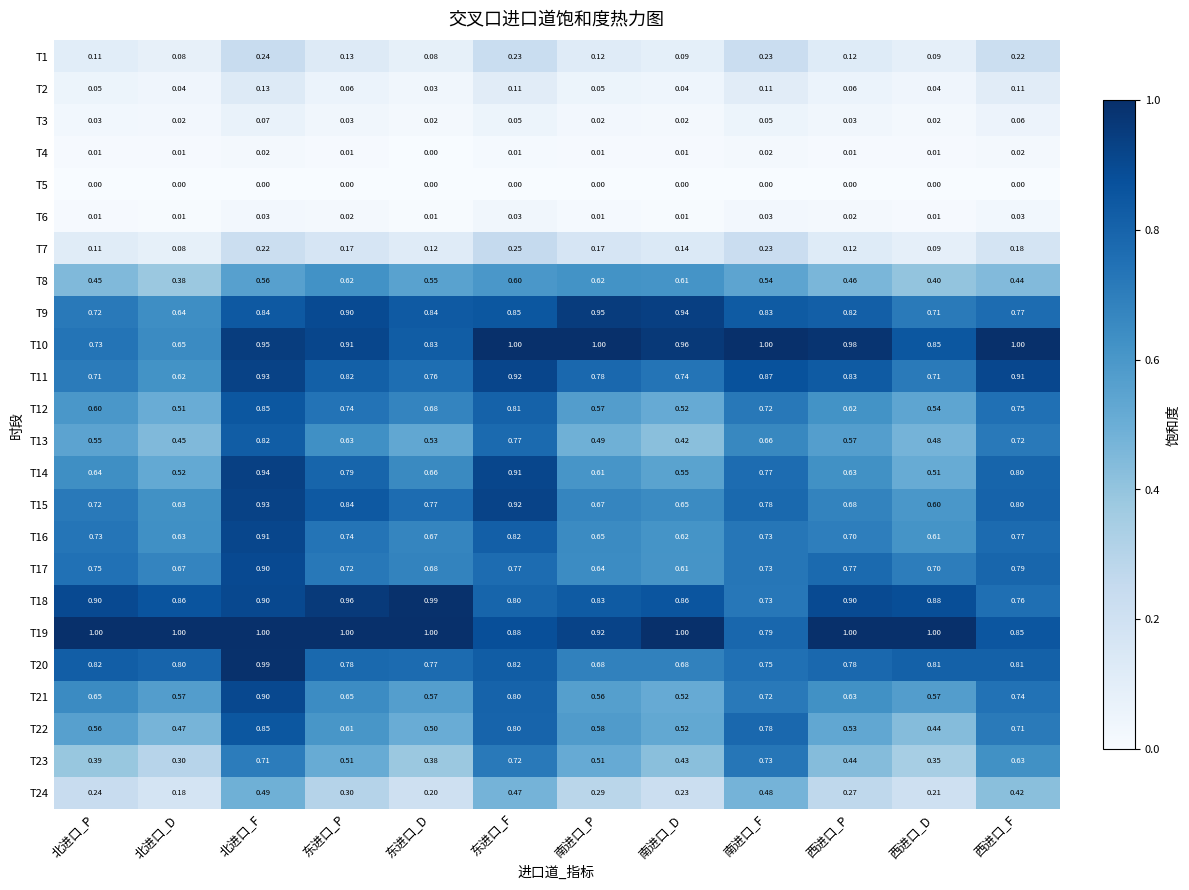

At which category is the sum across all series the highest?

北进口_F